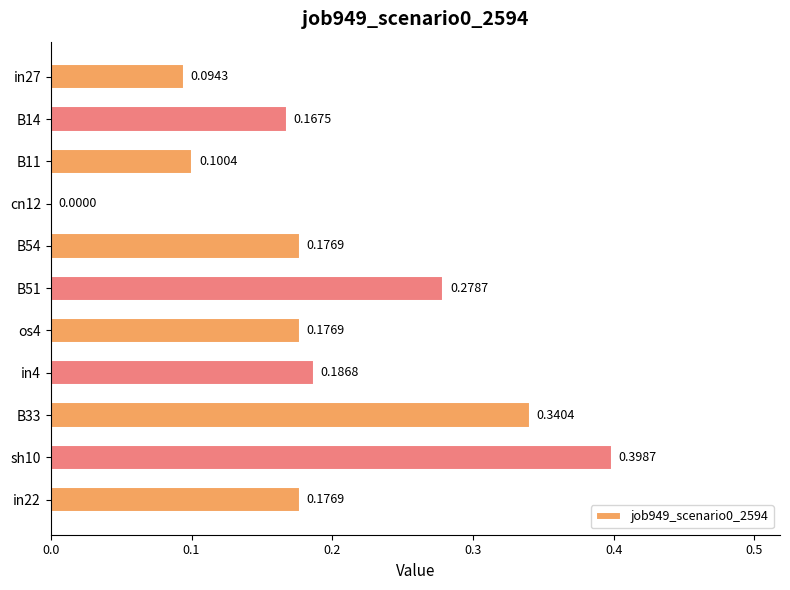

How many distinct data groups are displayed?

1